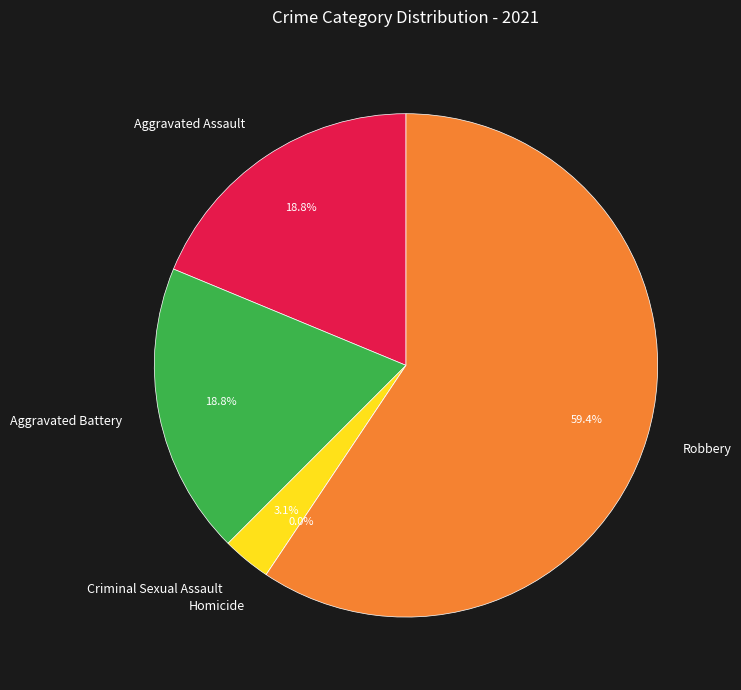

What is the total percentage of Aggravated Assault and Homicide?

18.8%